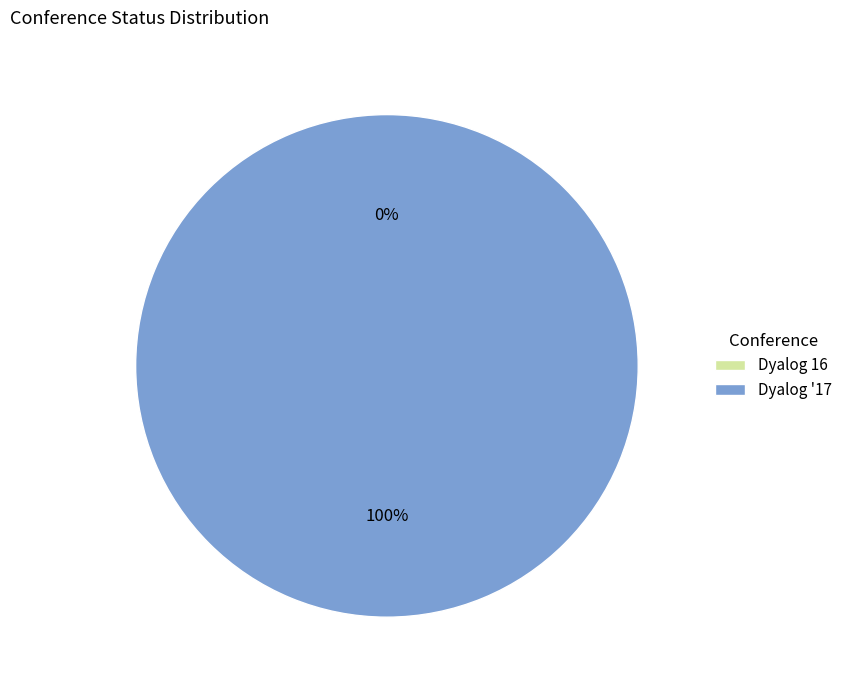

Which category has the smallest portion of the pie?

Dyalog 16